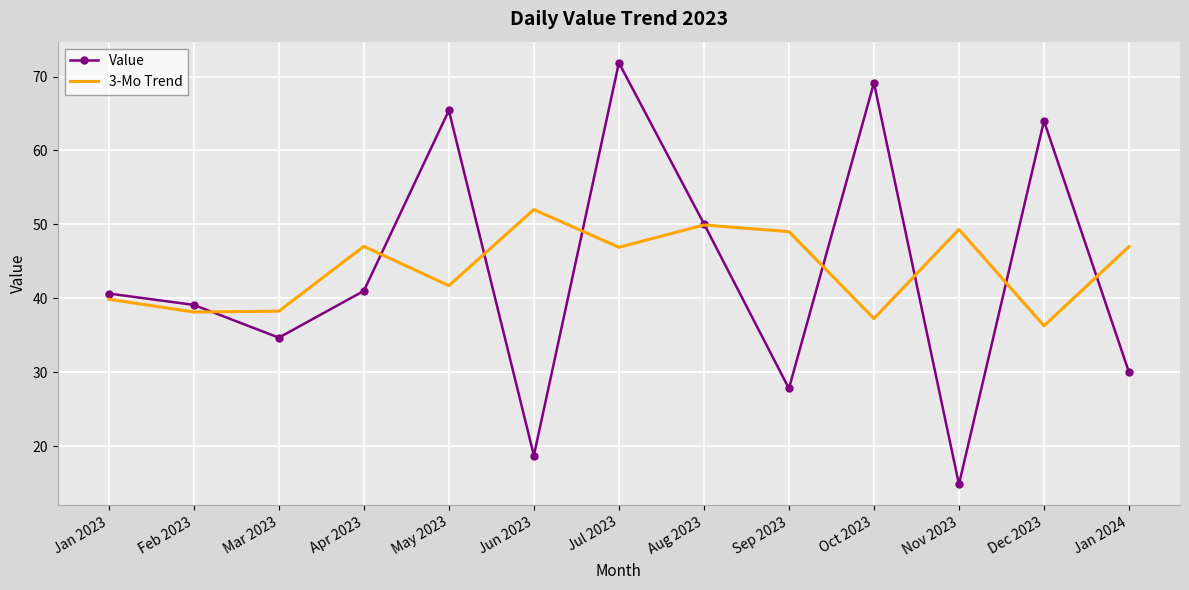

Is the value of Value at Dec 2023 greater than the value of 3-Mo Trend at Oct 2023?

Yes